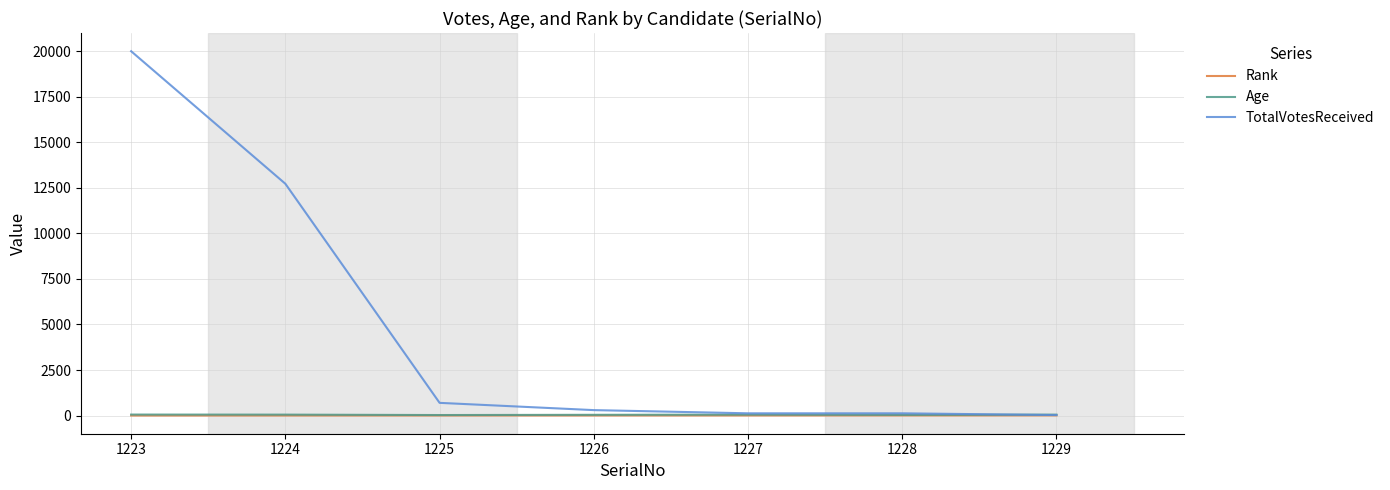

What value does the Rank series have at 1227?

5